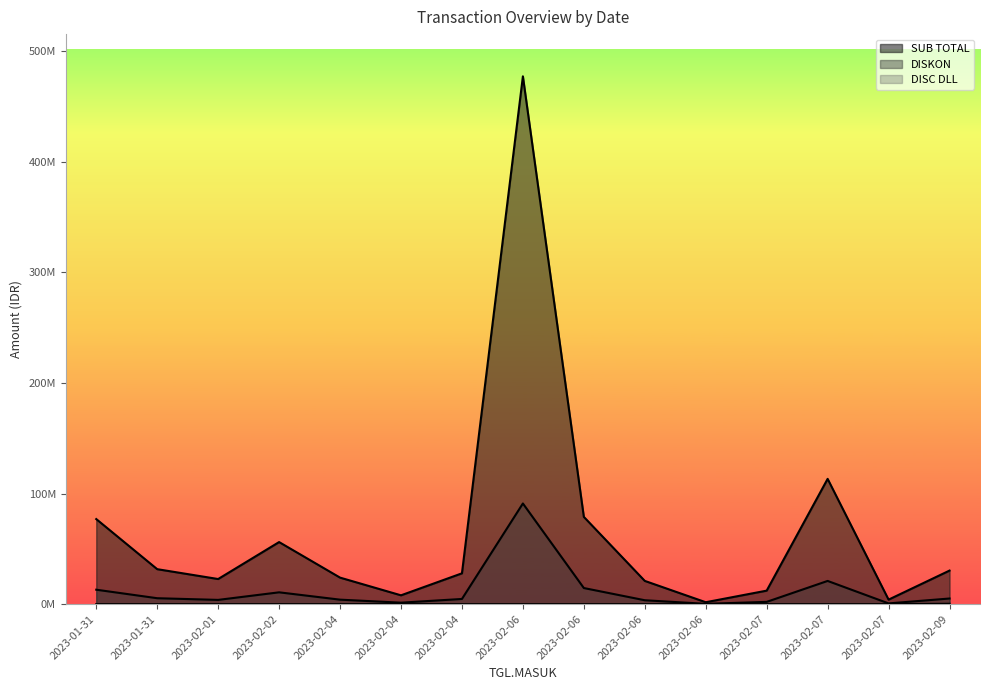

What is the total value across all series at 2023-02-04?

28092636